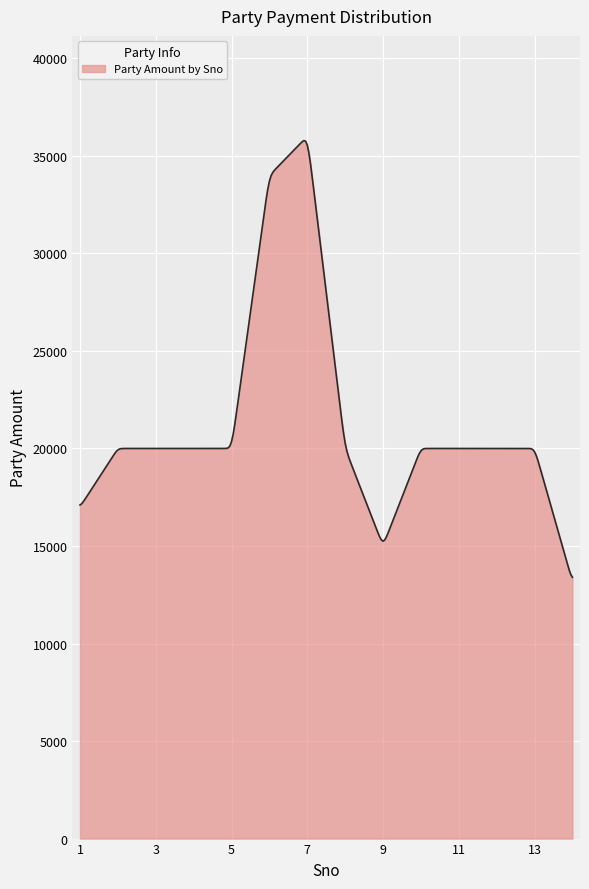

What is the difference between the maximum and minimum values?

22388.1